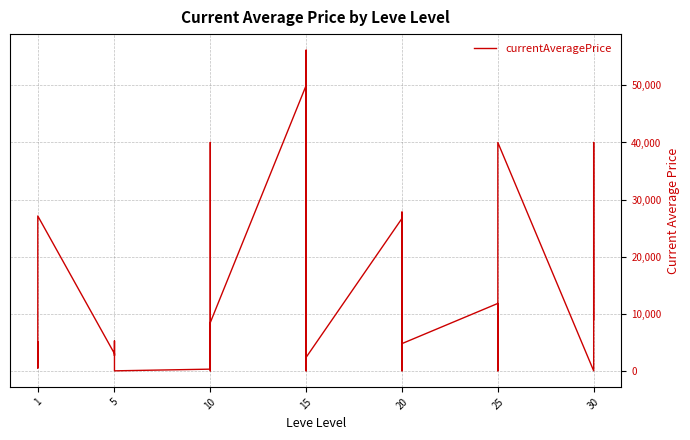

The value at 5 is 3103.2. True or false?

True